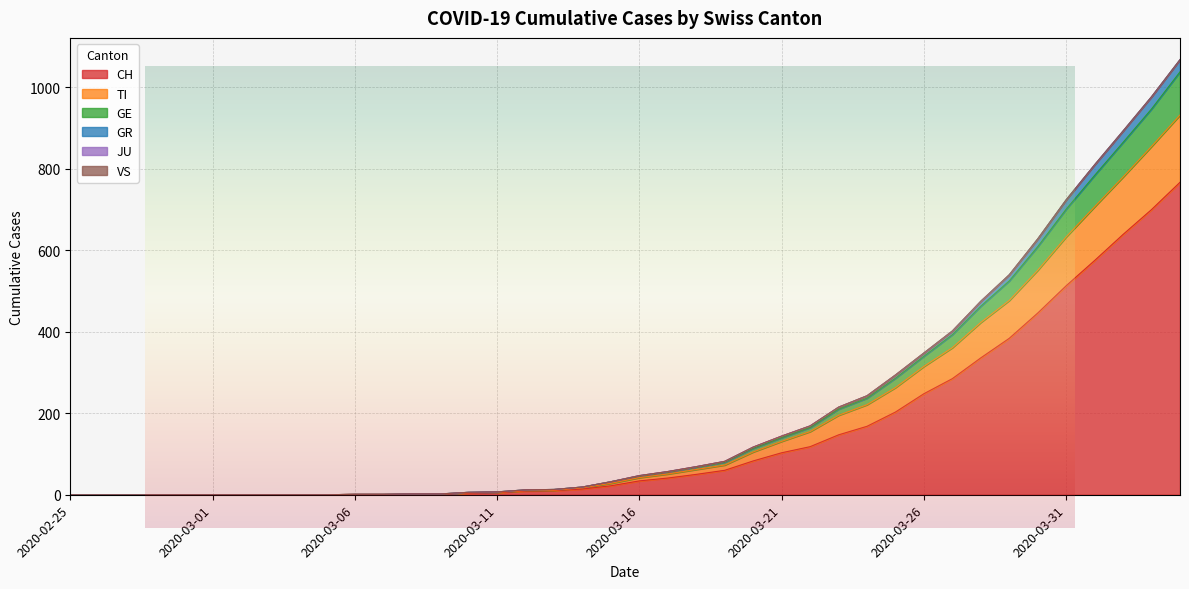

True or false: GR has a value of 57 at 2020-03-17.

True